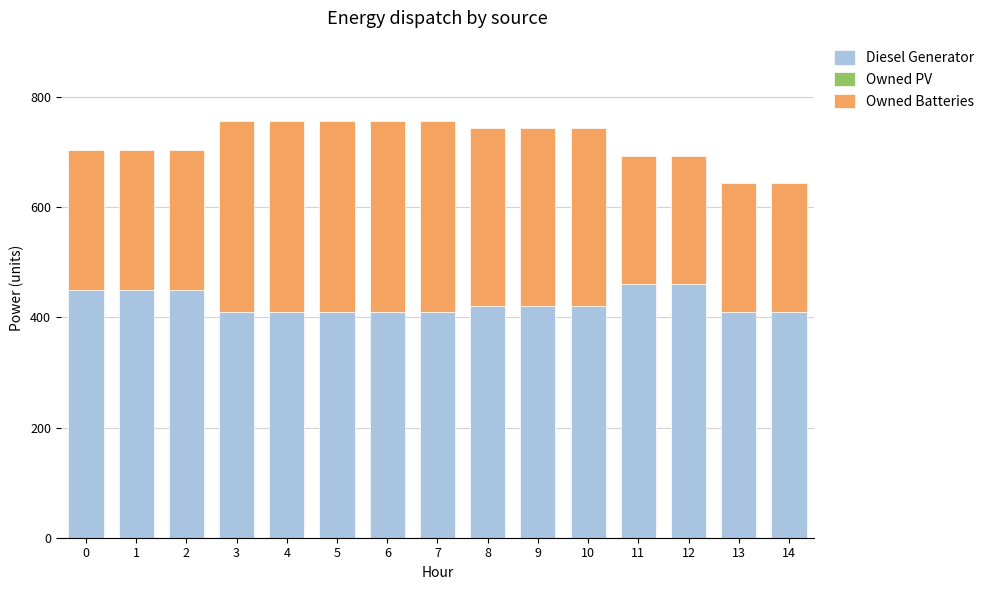

What is the sum of the Diesel Generator values at 6 and 11?

870